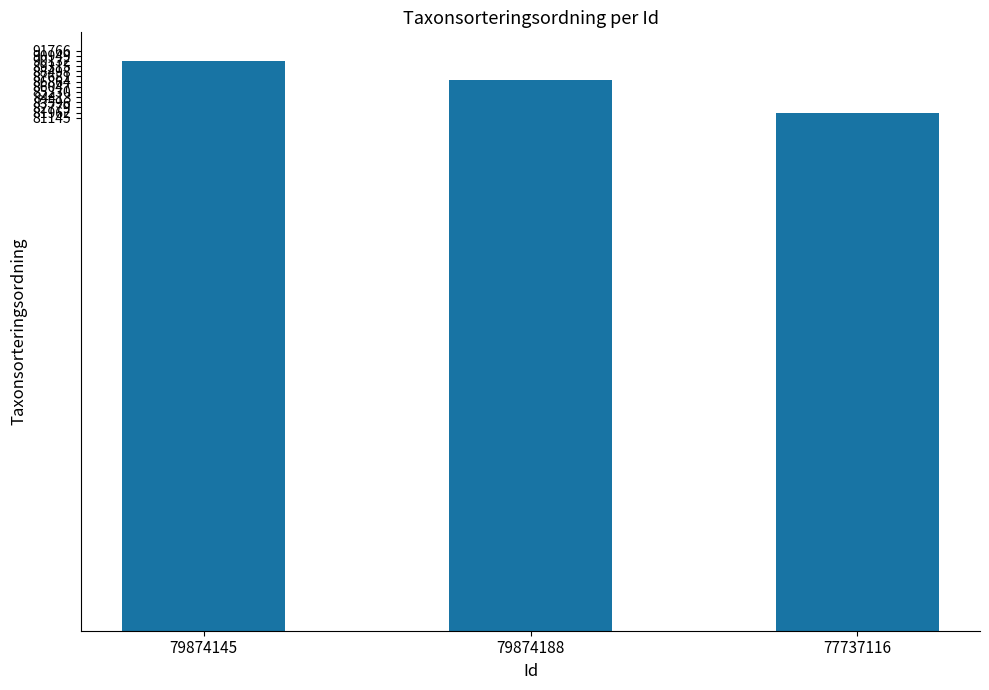

Which label corresponds to the smallest value in the chart?

77737116